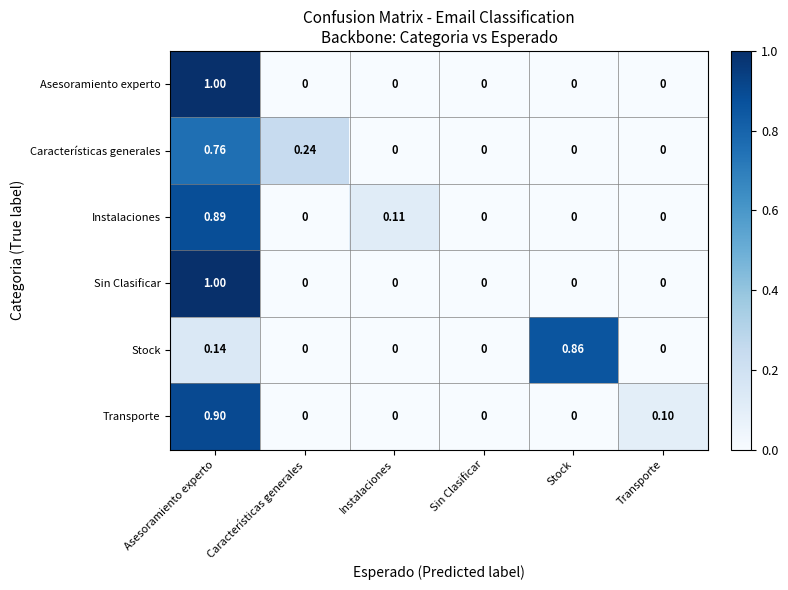

Which series changed the most between Características generales and Instalaciones?

Características generales